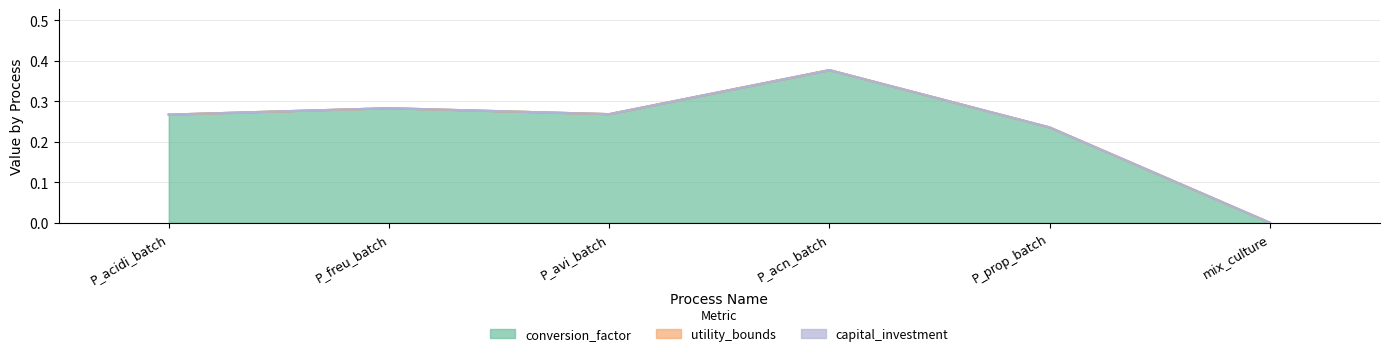

True or false: utility_bounds and capital_investment intersect in this chart.

False